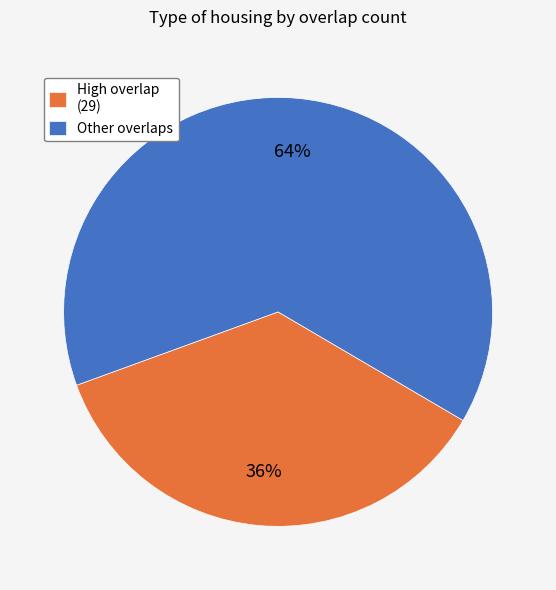

Is it true that Other overlaps is 64% of the pie?

True